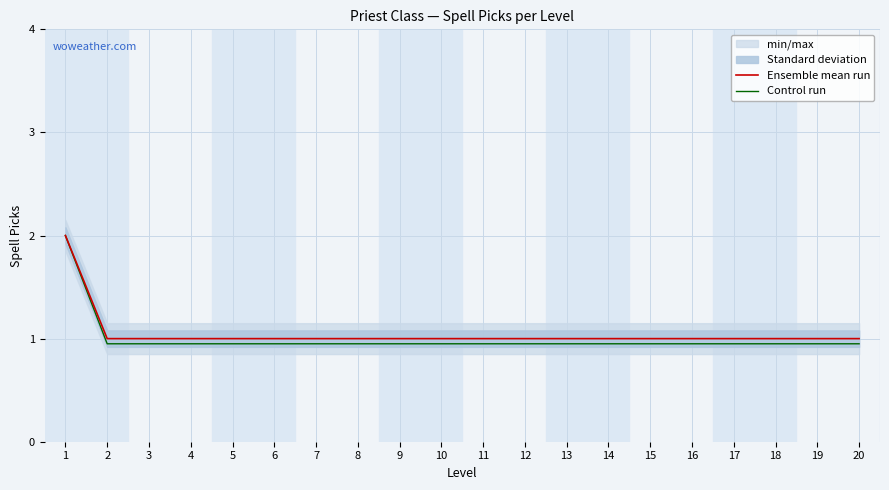

Reading right to left, extract all data points from this chart.

Ensemble mean run: 1.0	1.0	1.0	1.0	1.0	1.0	1.0	1.0	1.0	1.0	1.0	1.0	1.0	1.0	1.0	1.0	1.0	1.0	1.0	2.0
Control run: 0.9	0.9	0.9	0.9	0.9	0.9	0.9	0.9	0.9	0.9	0.9	0.9	0.9	0.9	0.9	0.9	0.9	0.9	0.9	2.0